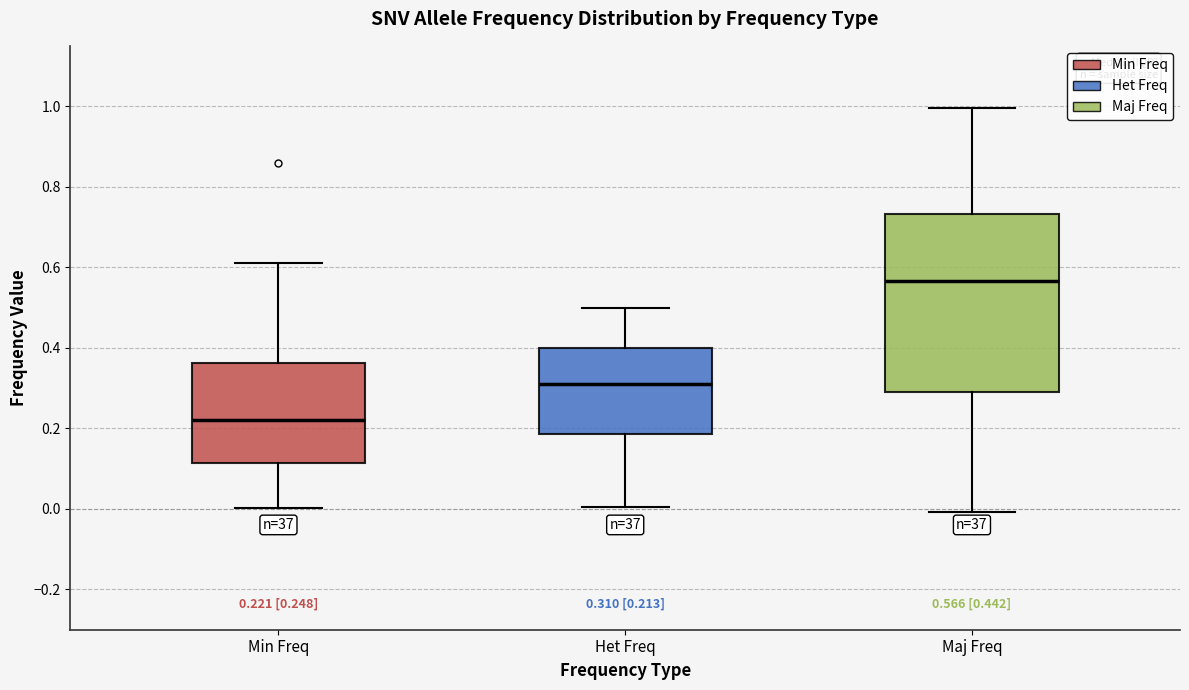

Which box's median line is the highest?

Maj Freq